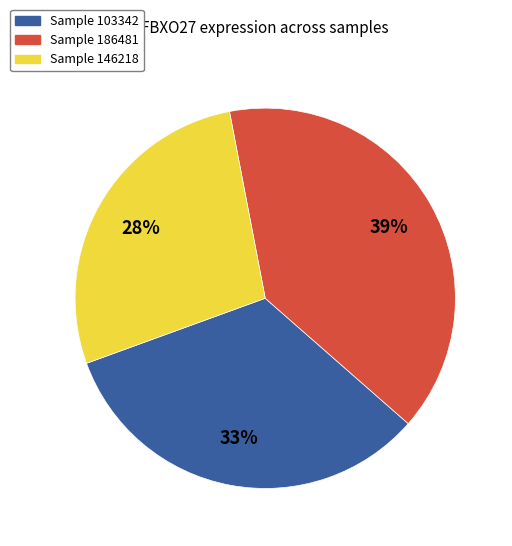

Rank the categories by value from lowest to highest.

Sample 146218, Sample 103342, Sample 186481